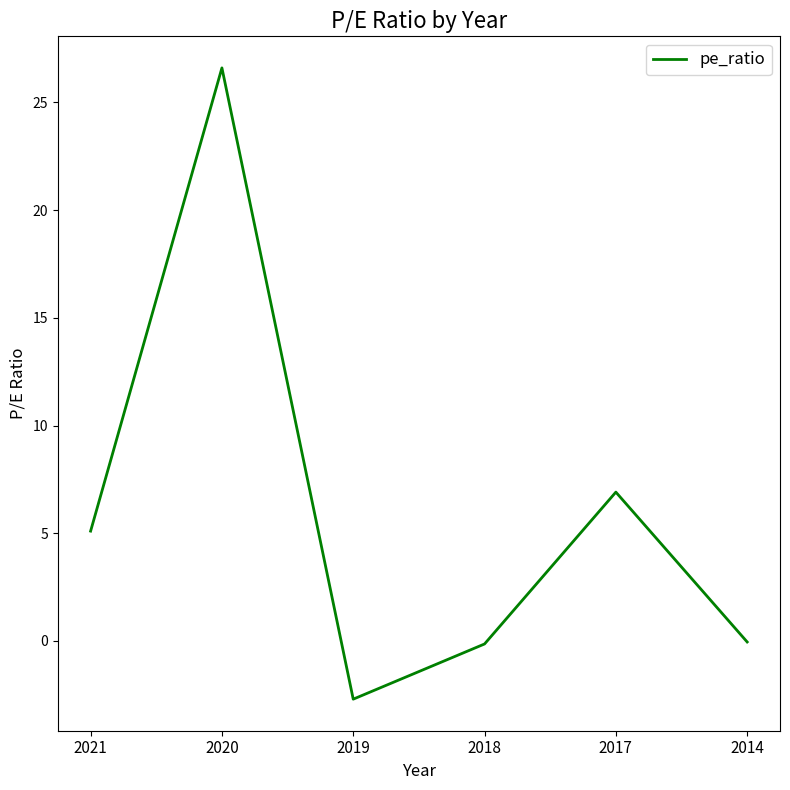

Read the value at 2019.

-2.7